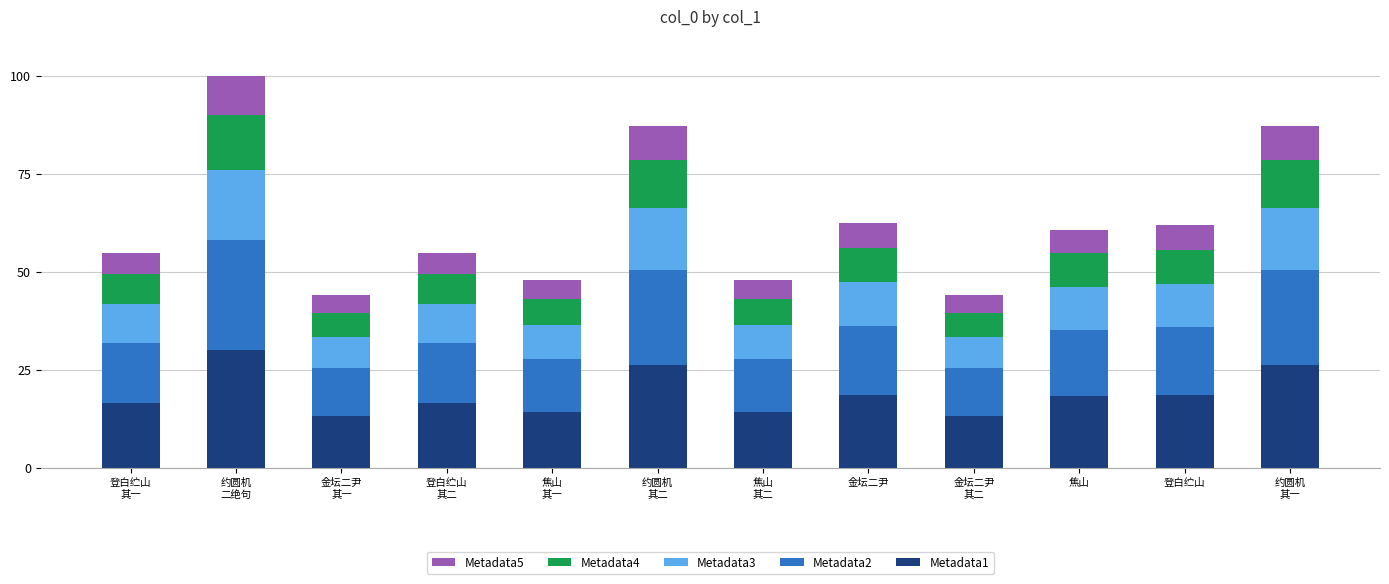

What is the lowest value of the Metadata1 series?

13.2